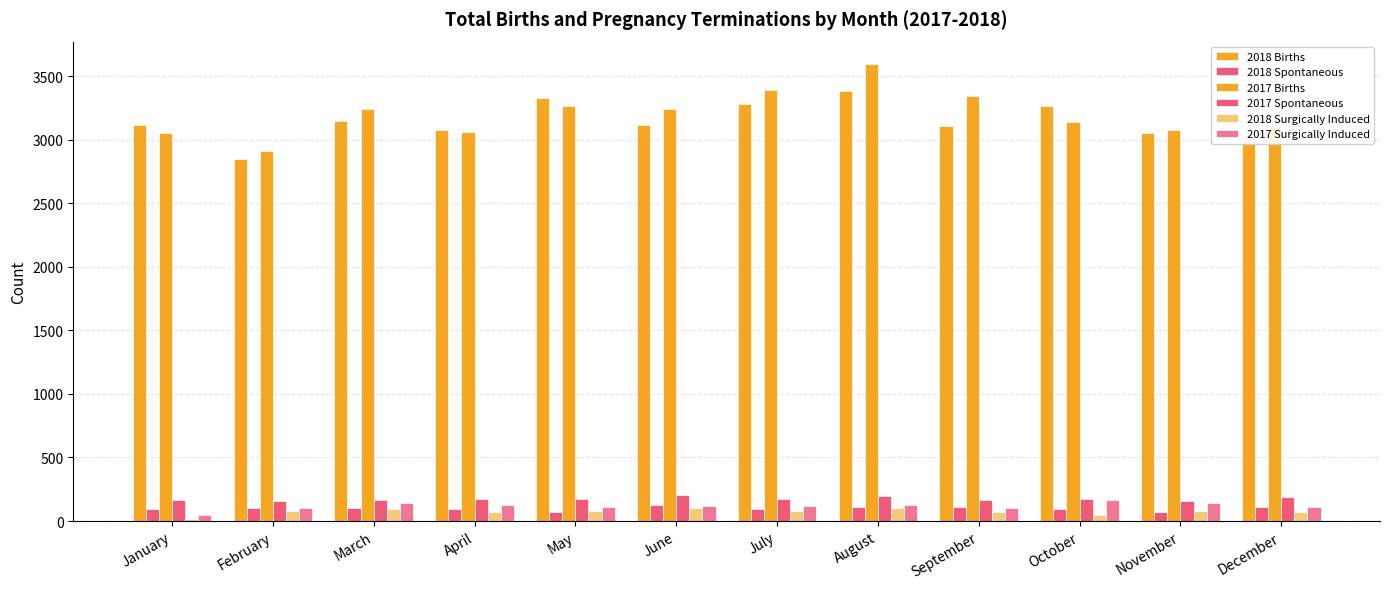

At which category does the chart reach its minimum across all series?

January